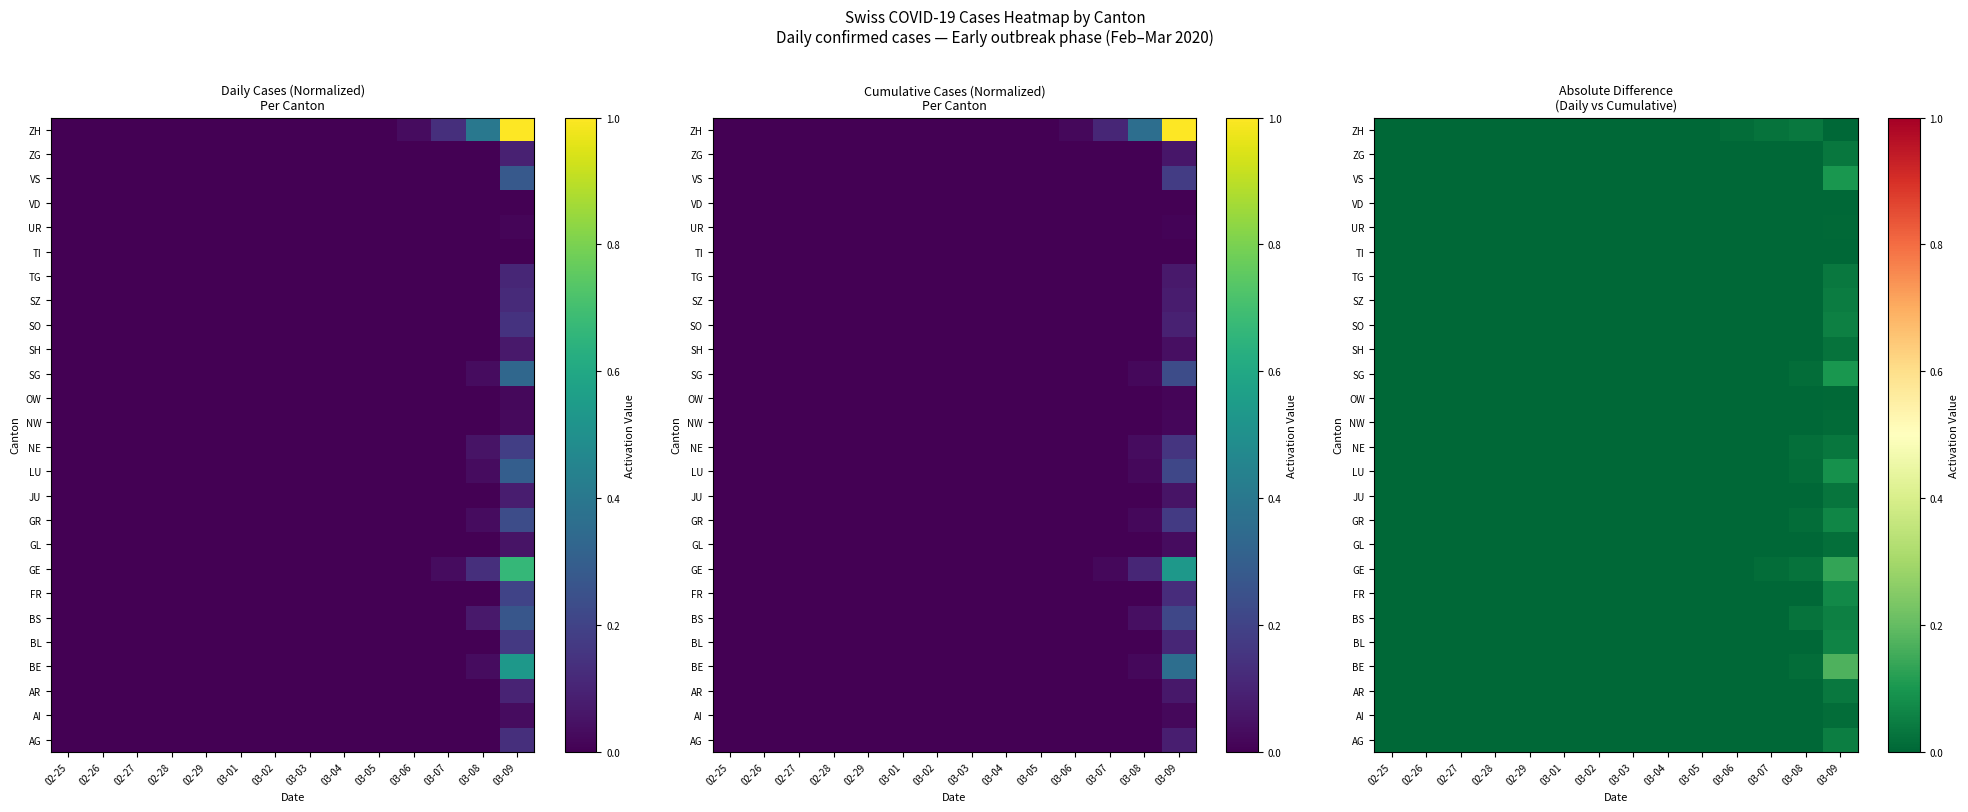

At how many categories does at least one series exceed 0?

4